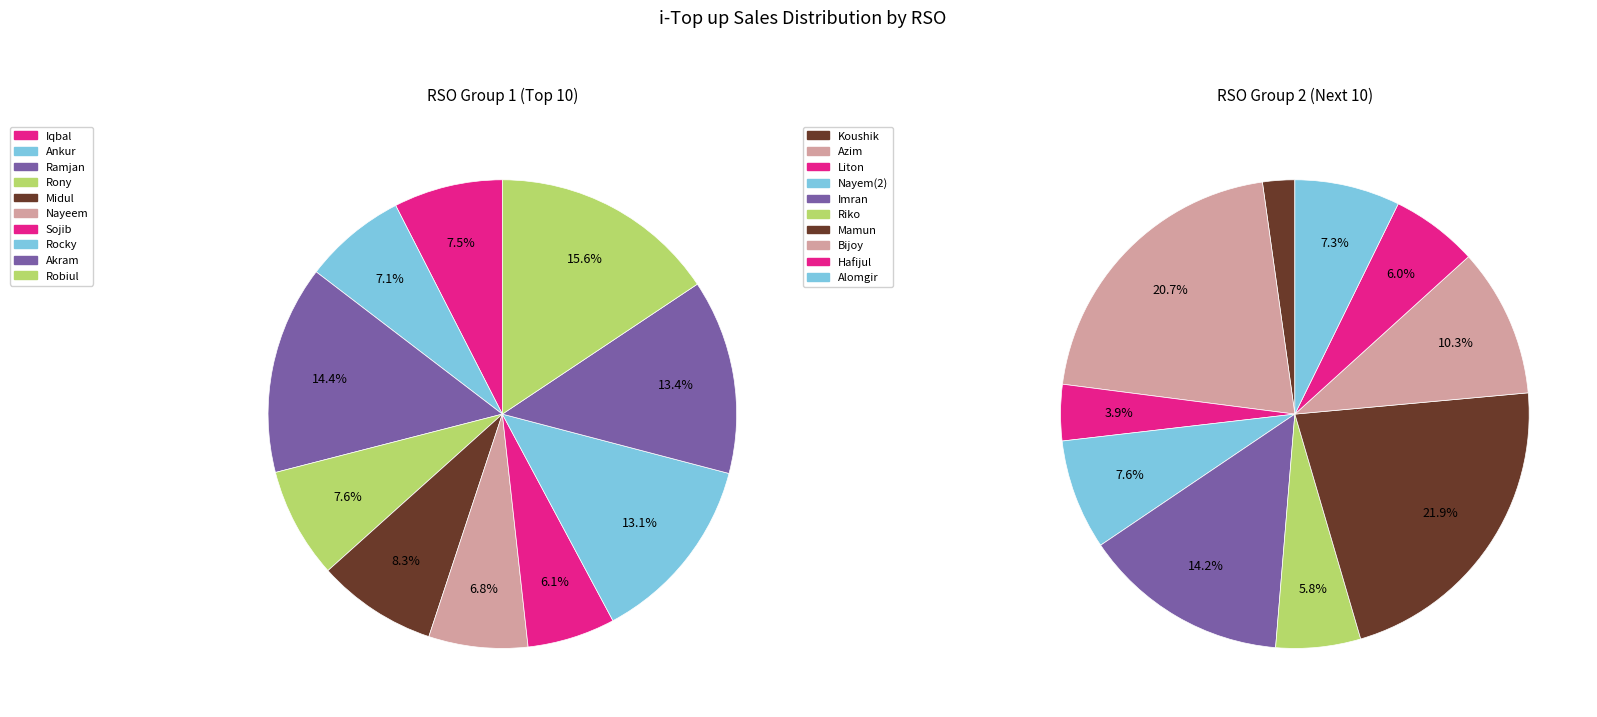

True or false: Sojib accounts for 1% of the total.

False